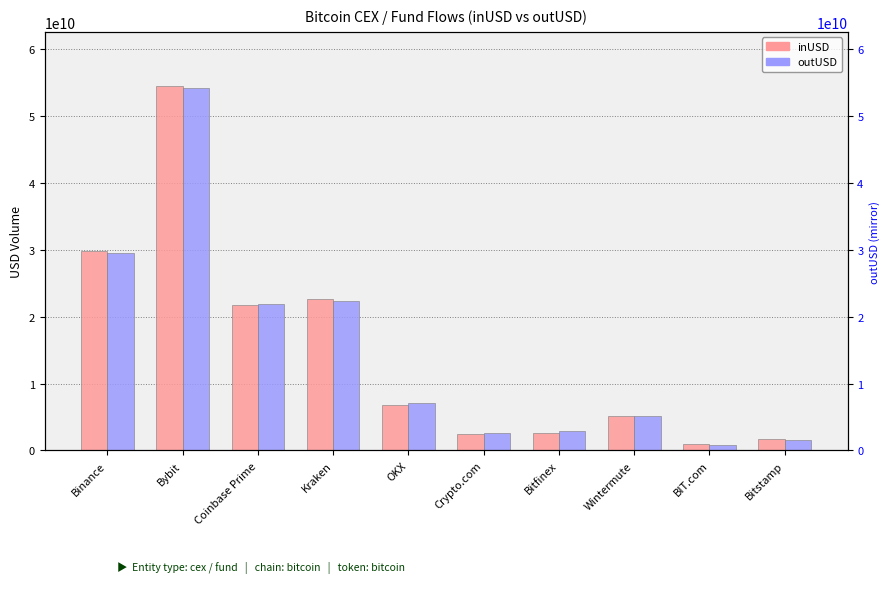

How many bars are there in each group?

2